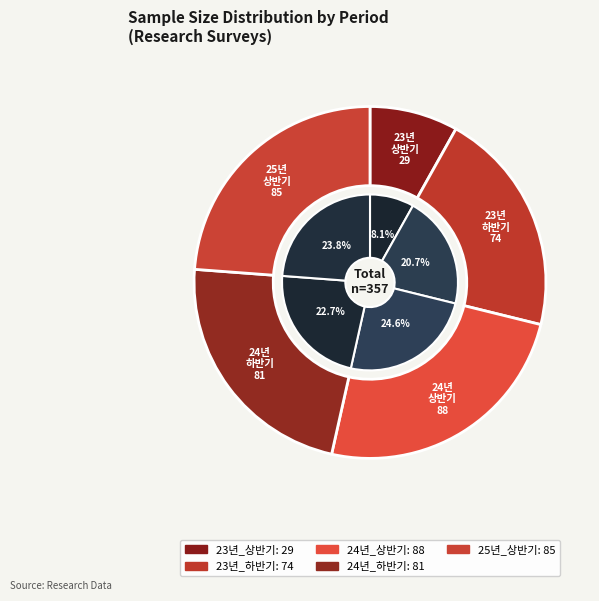

Is there any slice that represents more than half of the pie?

No